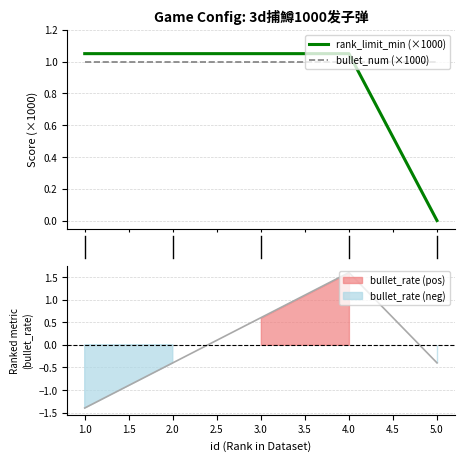

What is the difference between the highest and lowest values at 5.0?

1.0